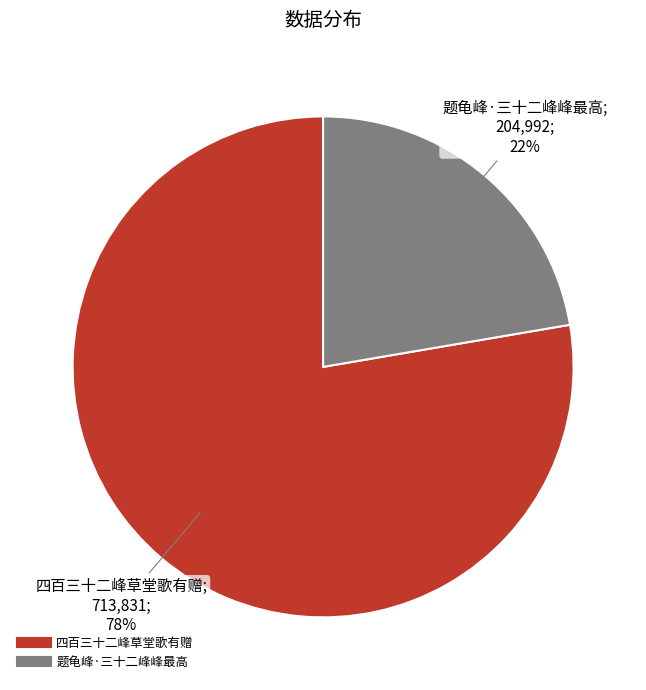

Rank the categories by value from highest to lowest.

四百三十二峰草堂歌有赠, 题龟峰·三十二峰峰最高